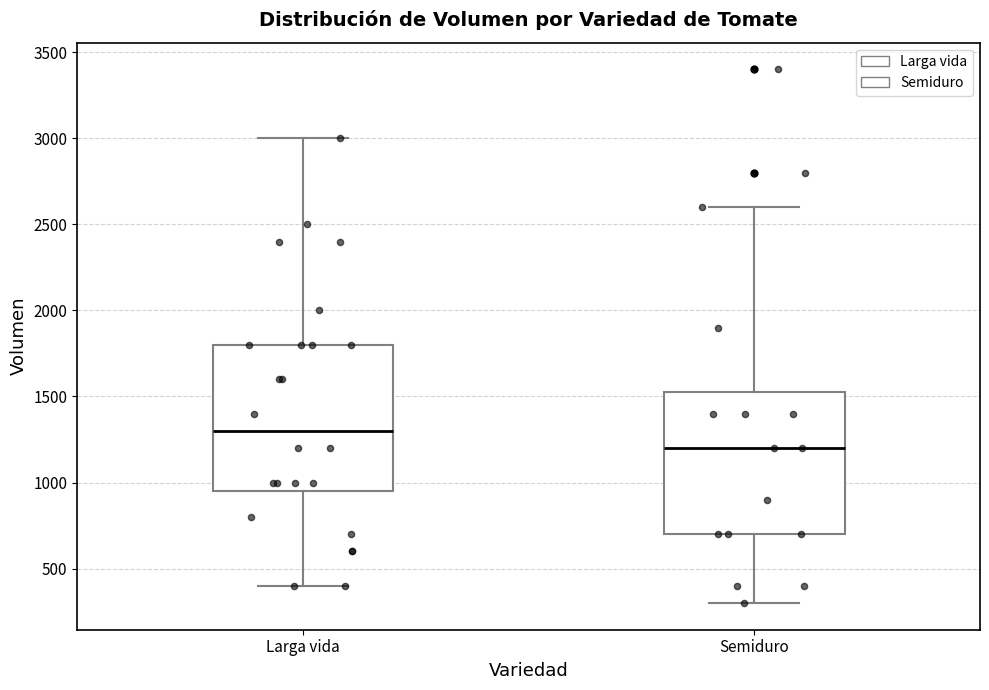

Reading left to right, read every box against the y-axis: the position of its median line, the range the box covers, and the ends of its whiskers. The values are not printed on the chart, so give them approximately, as read against the axis.

Larga vida: median 1300, box 950 to 1800, whiskers 400 to 3000
Semiduro: median 1200, box 700 to 1550, whiskers 300 to 2600